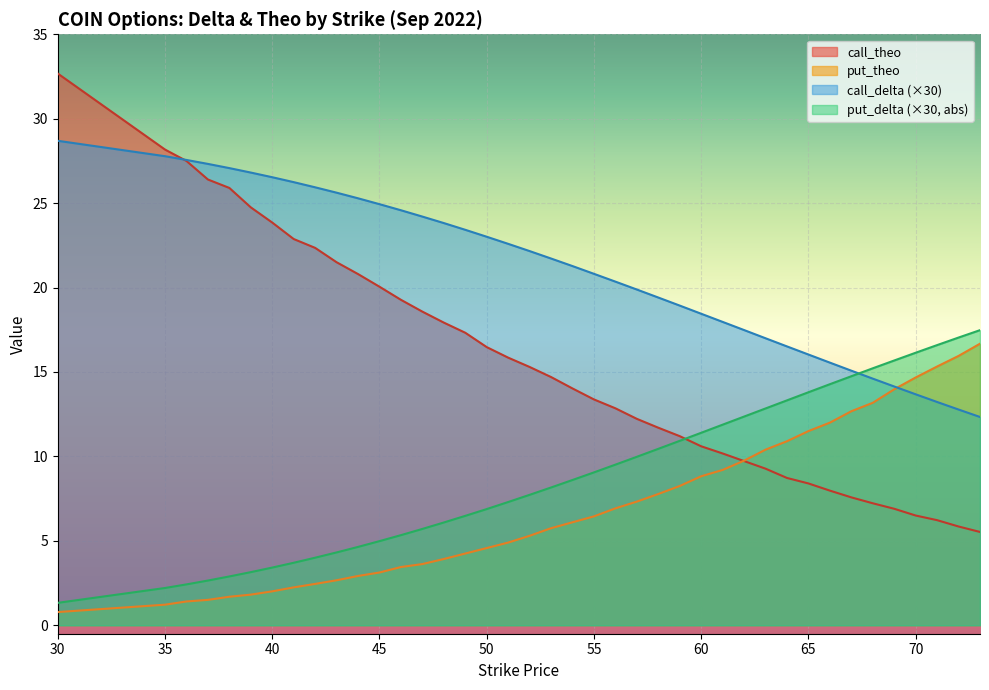

What is the value of the call_delta point at the 24th from the left?

19.9